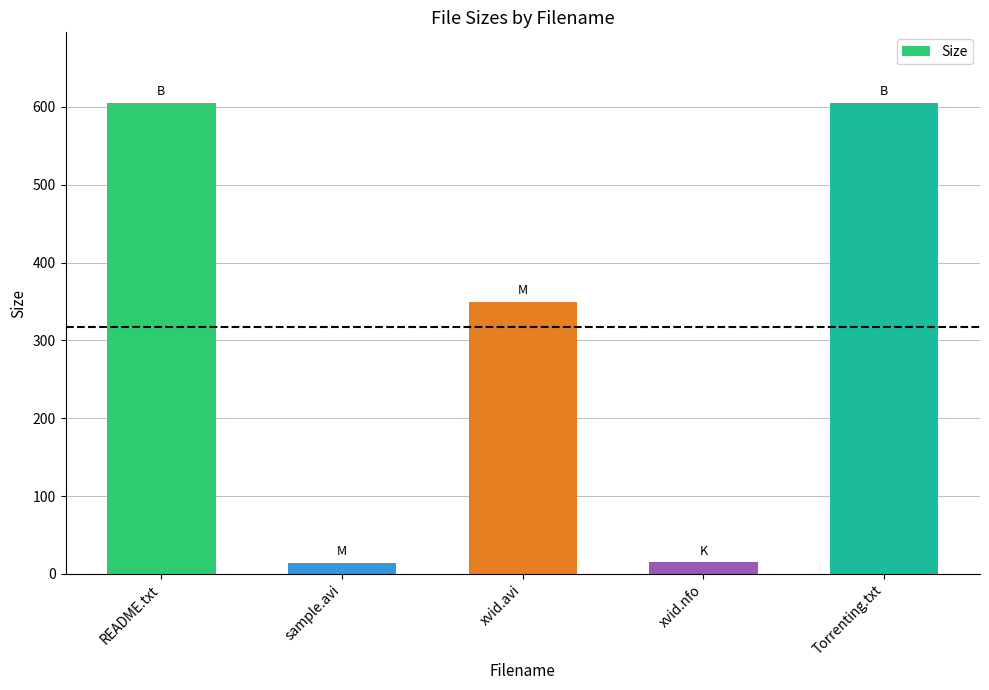

True or false: the data shows 14.2 at sample.avi.

True